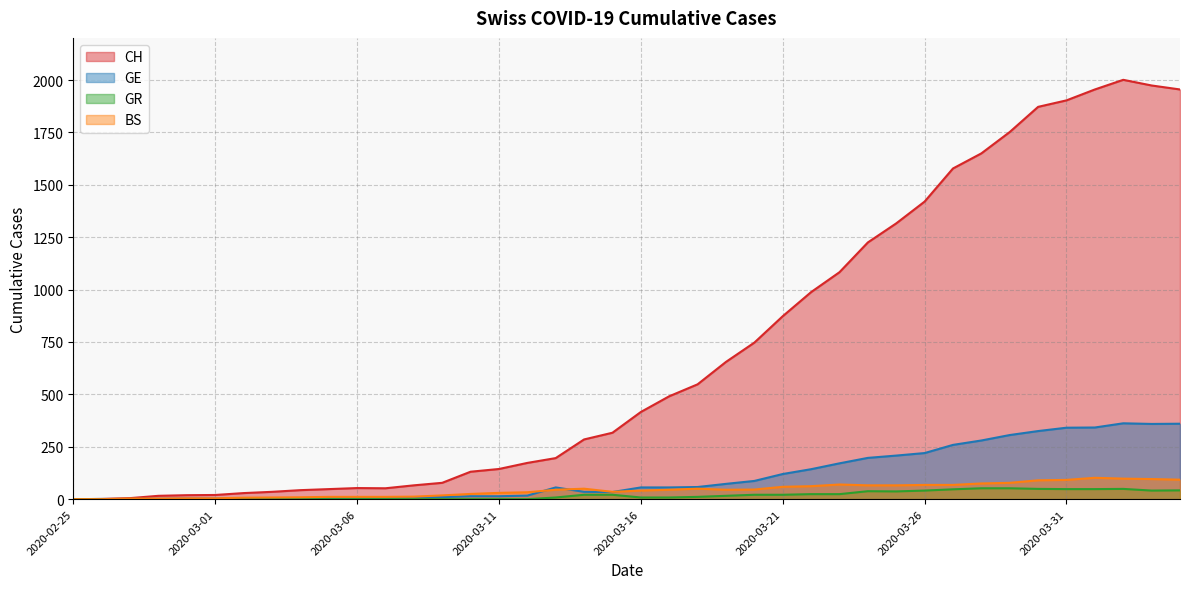

Where does the GE series first go above 56?

2020-03-18